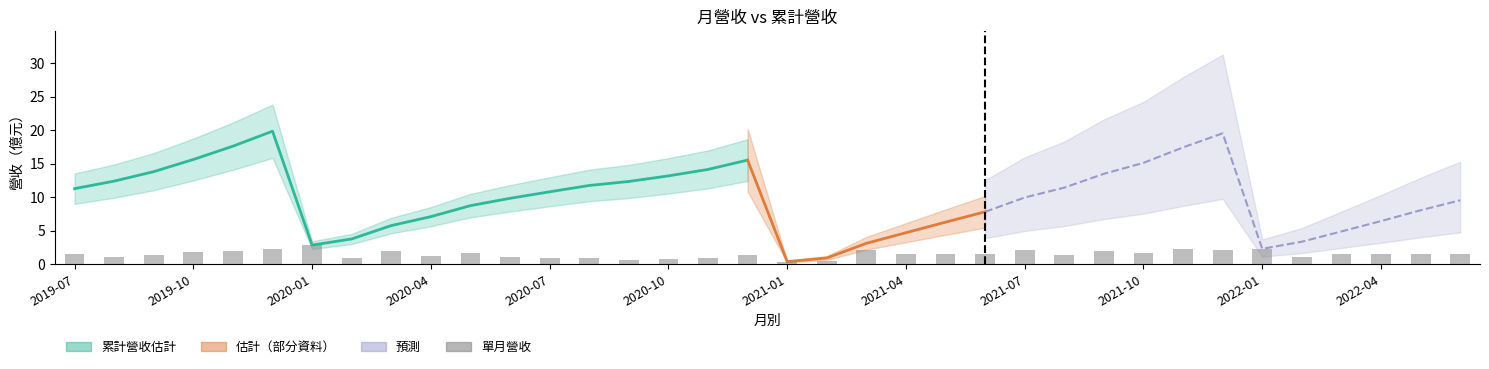

Count the number of values greater than 1.

28